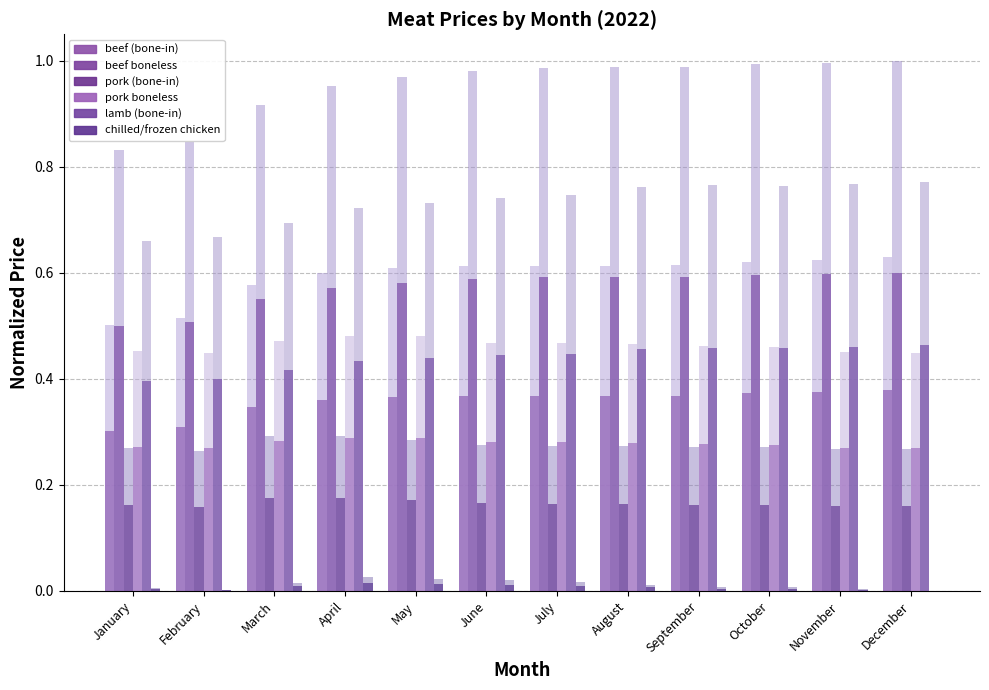

Count the number of data series in this chart.

12